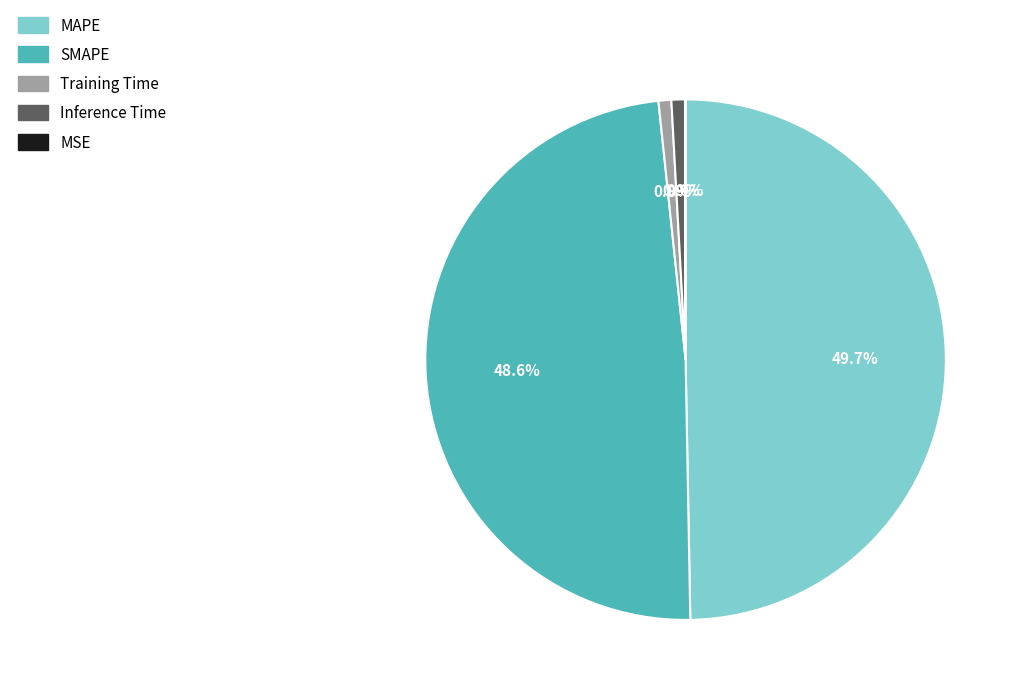

Is it true that Inference Time is 1% of the pie?

True